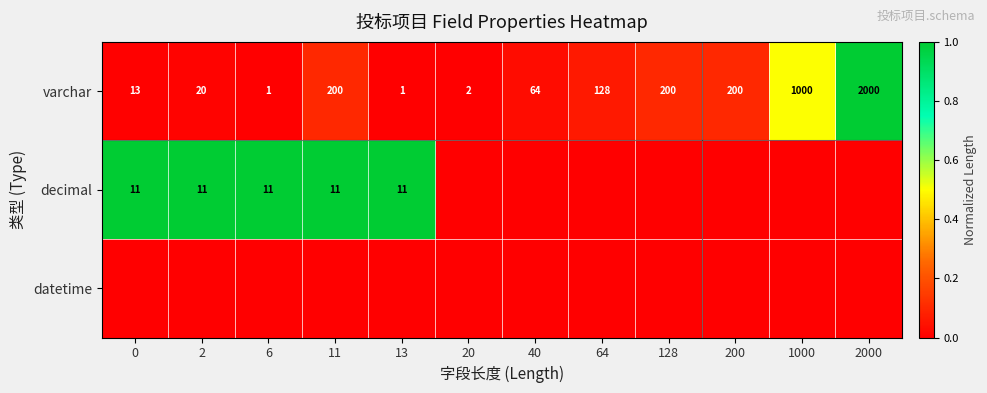

The decimal series shows 0.6 at 0. True or false?

False